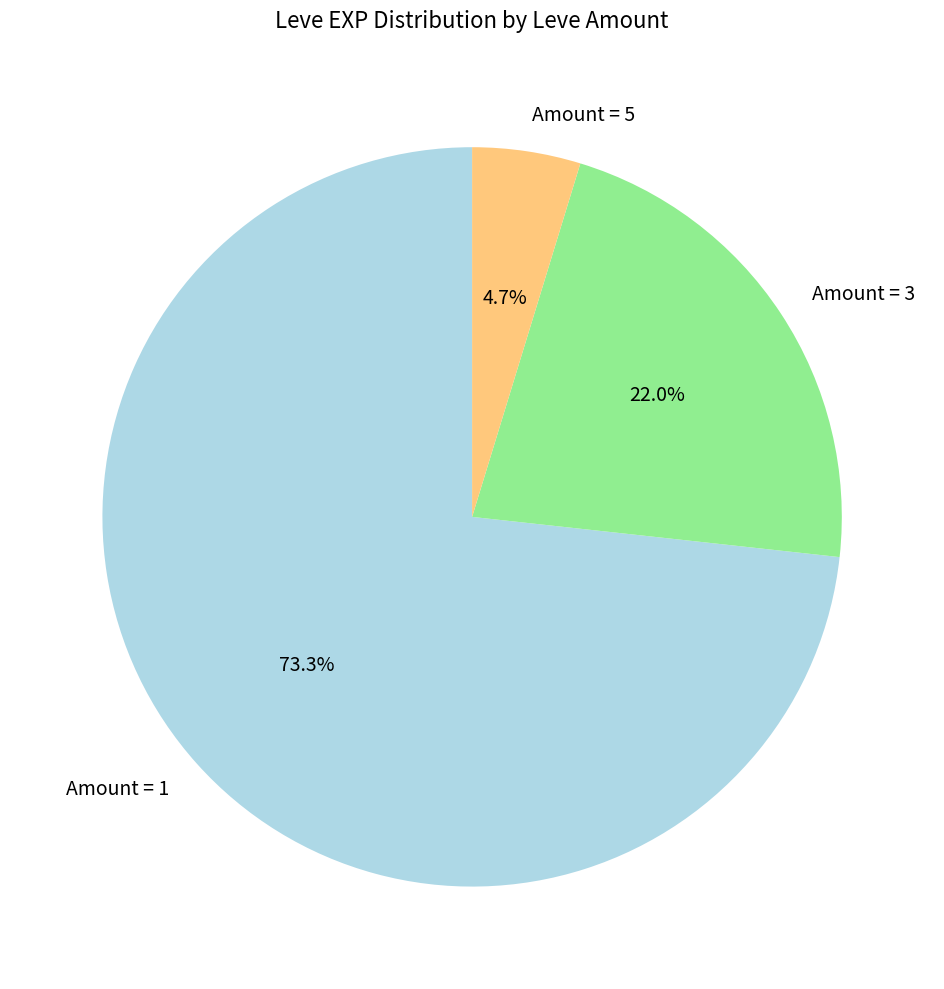

Does any single category account for the majority?

Yes